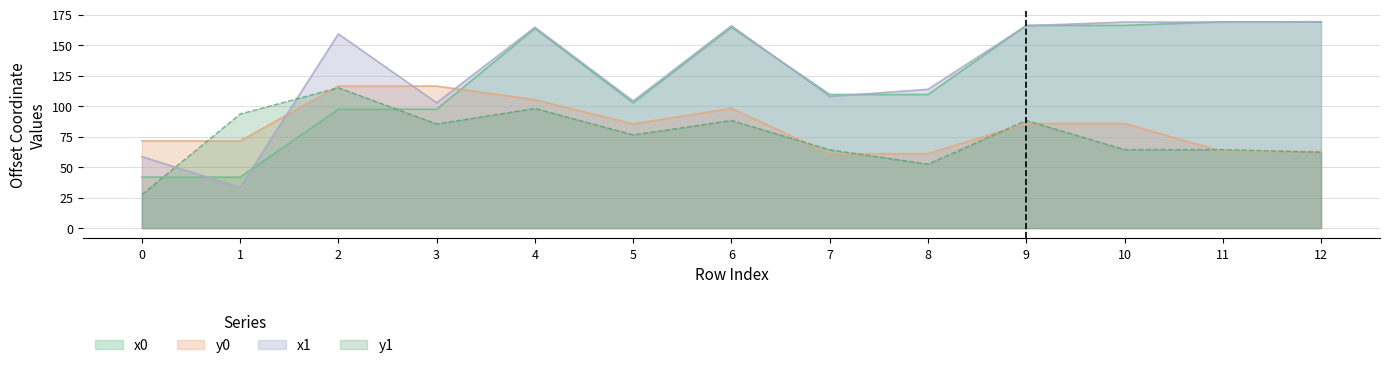

What is the difference between the y0 values at 1 and 3?

45.0